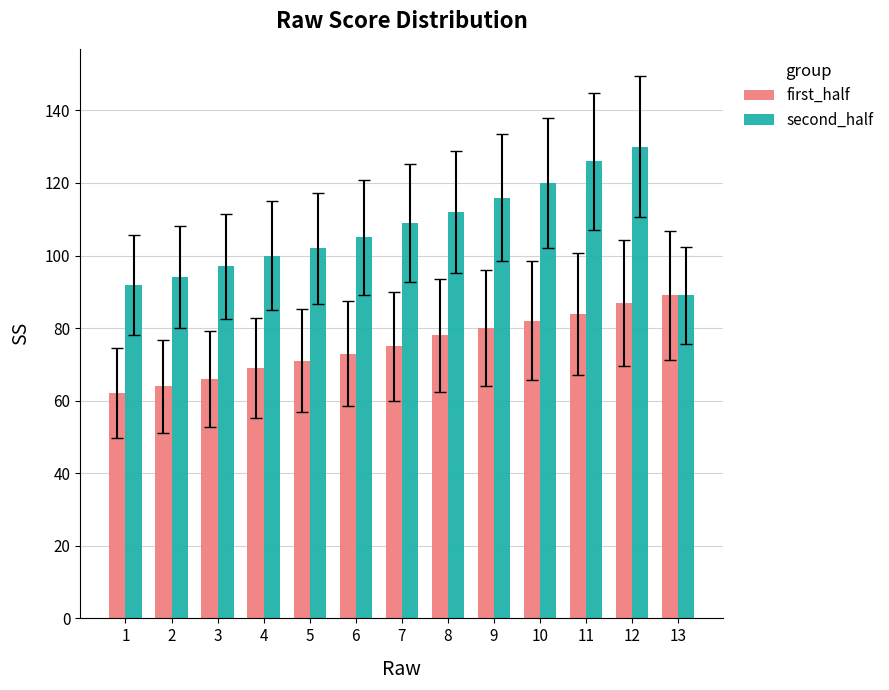

Reading left to right, what are all the values shown in this chart?

first_half: 62	64	66	69	71	73	75	78	80	82	84	87	89
second_half: 92	94	97	100	102	105	109	112	116	120	126	130	89